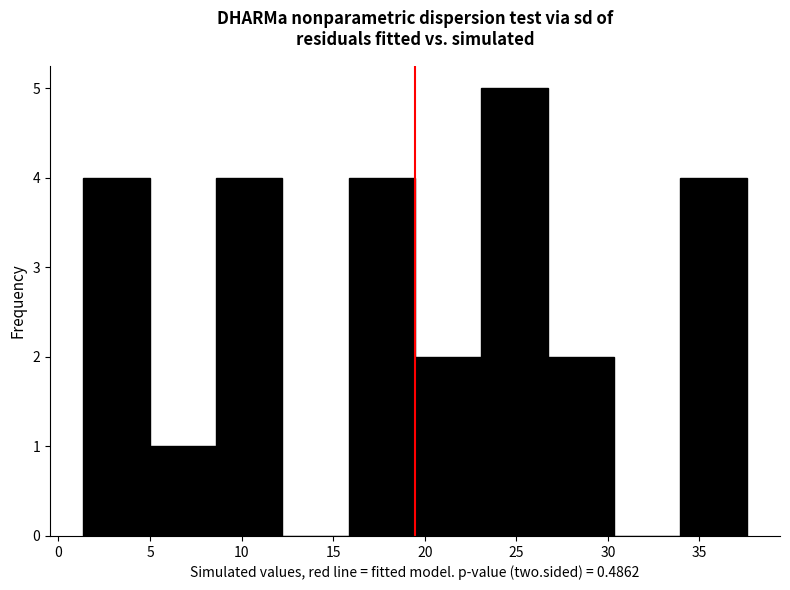

Over which range of the x-axis is the bar tallest?

23.0 to 26.5